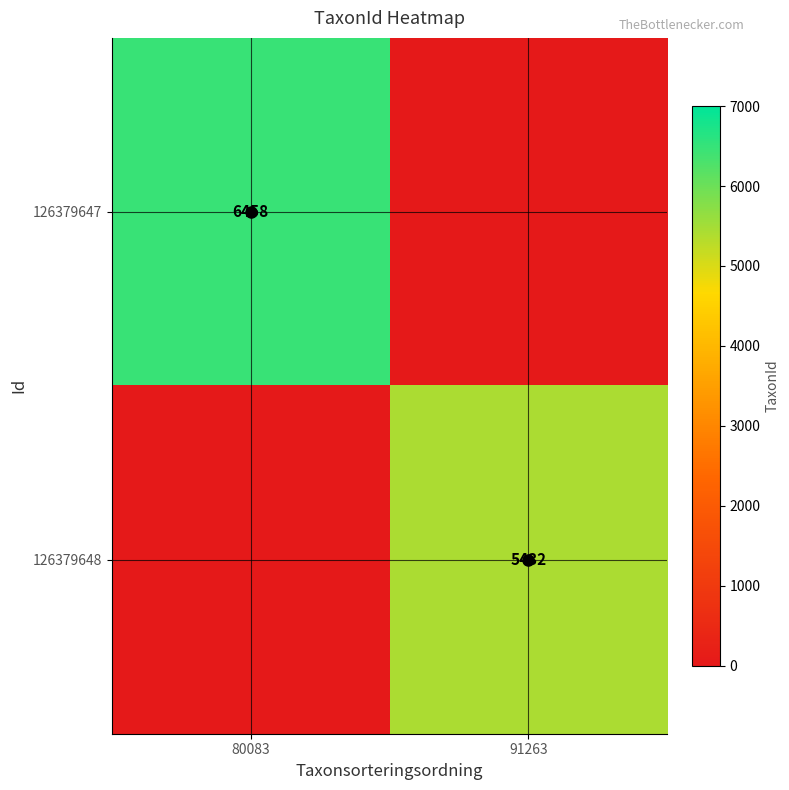

What is the difference between the 126379647 values at 91263 and 80083?

6458